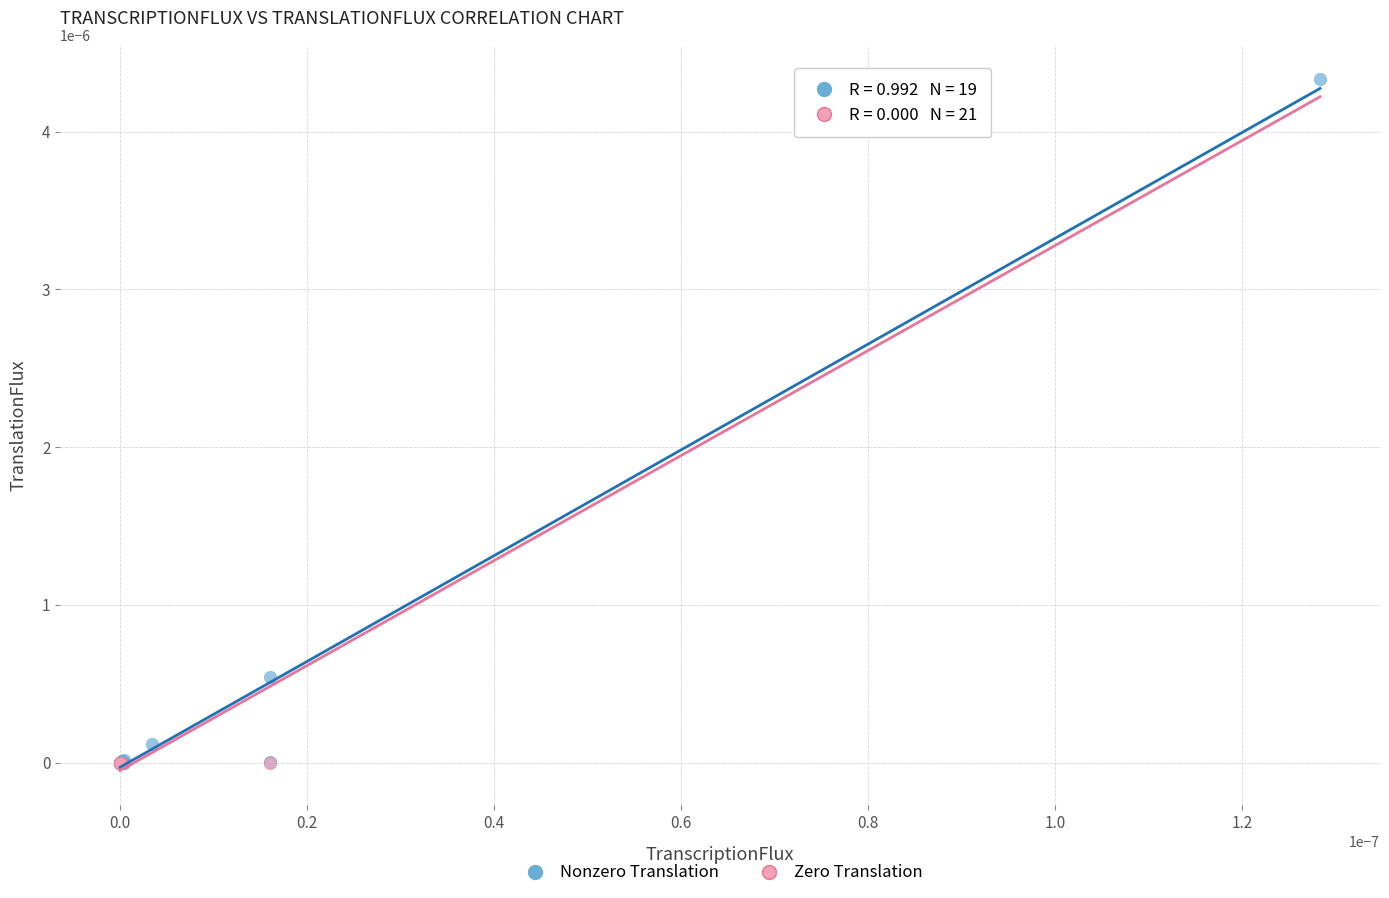

What are all the series names shown in the legend?

Nonzero Translation, Zero Translation